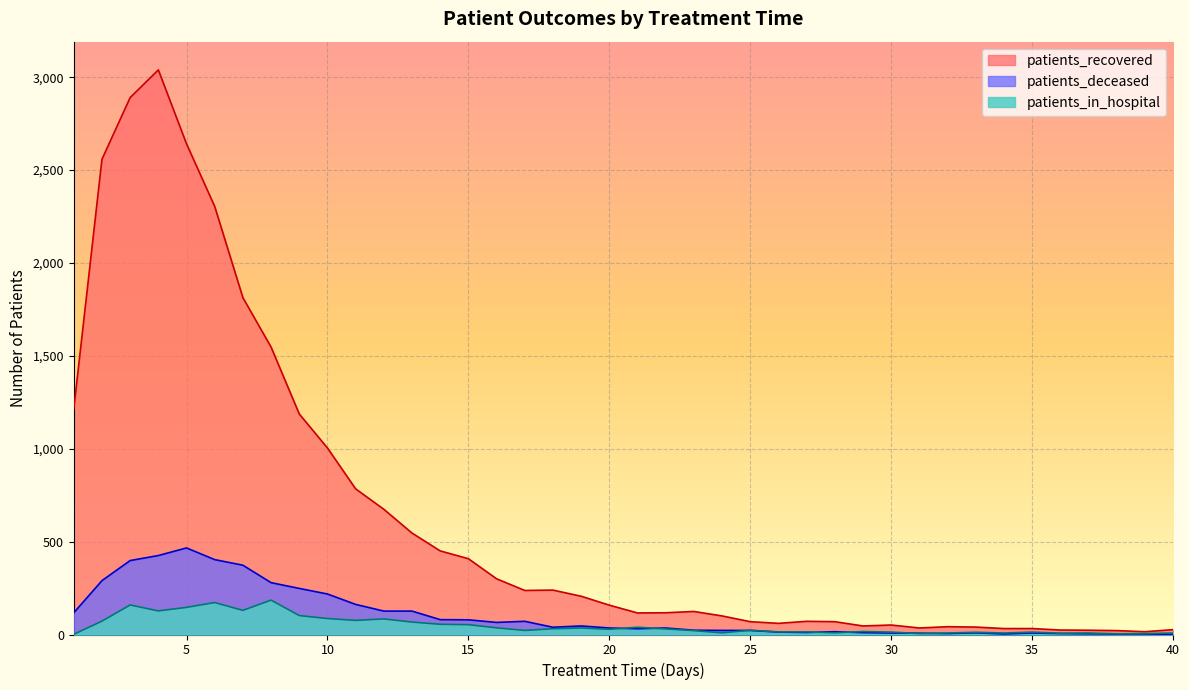

True or false: patients_deceased and patients_recovered cross at least once.

False